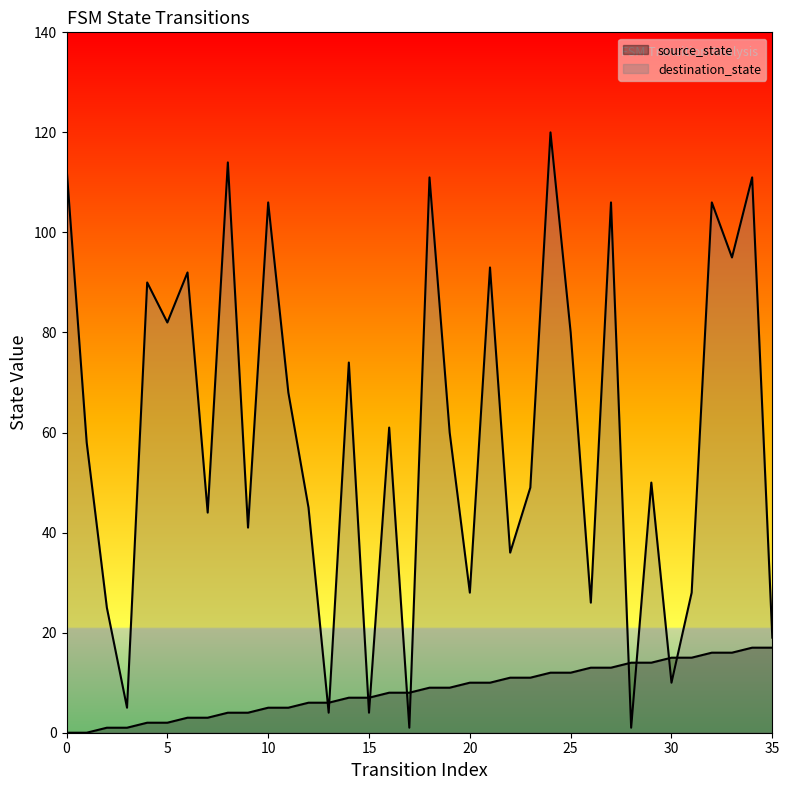

Rank the series by their average value, from lowest to highest.

source_state, destination_state